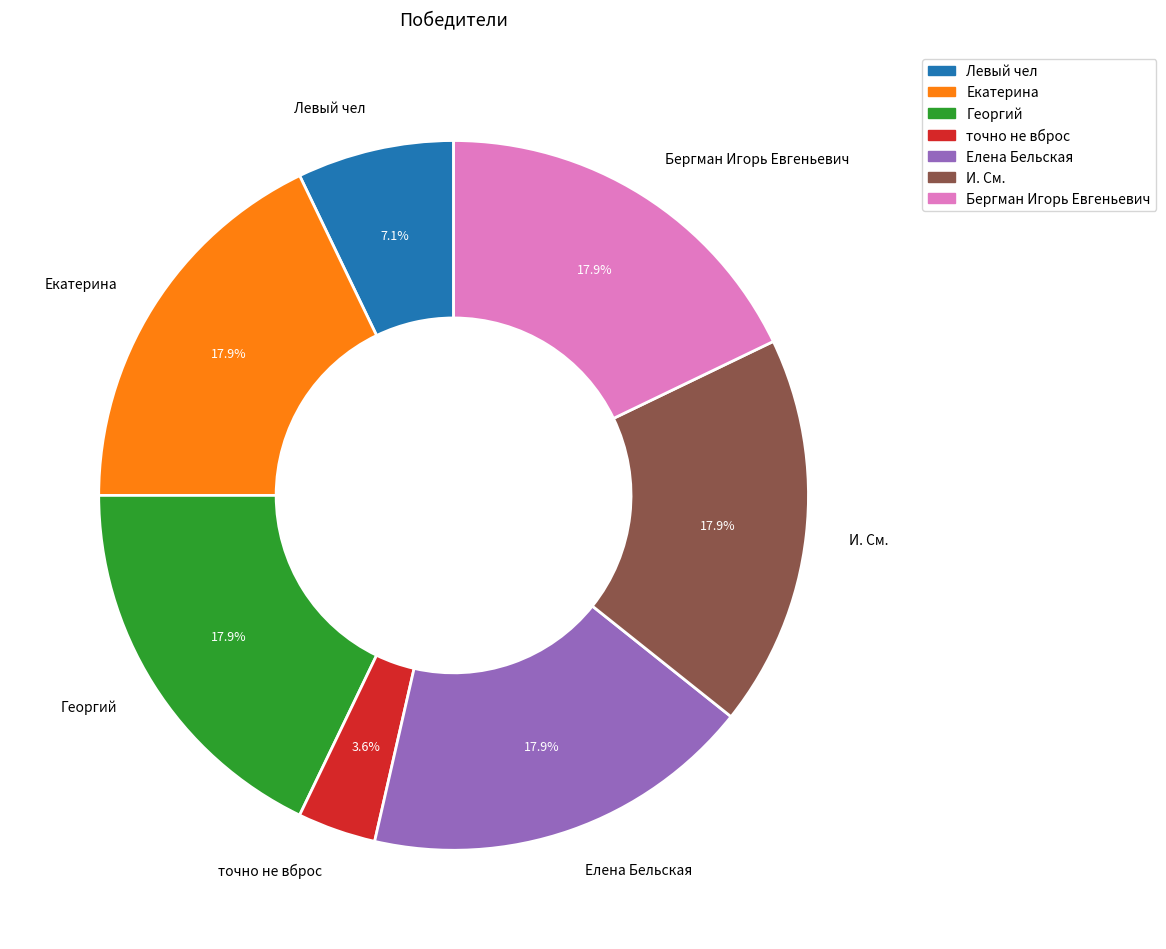

Which category has the smallest portion of the pie?

точно не вброс